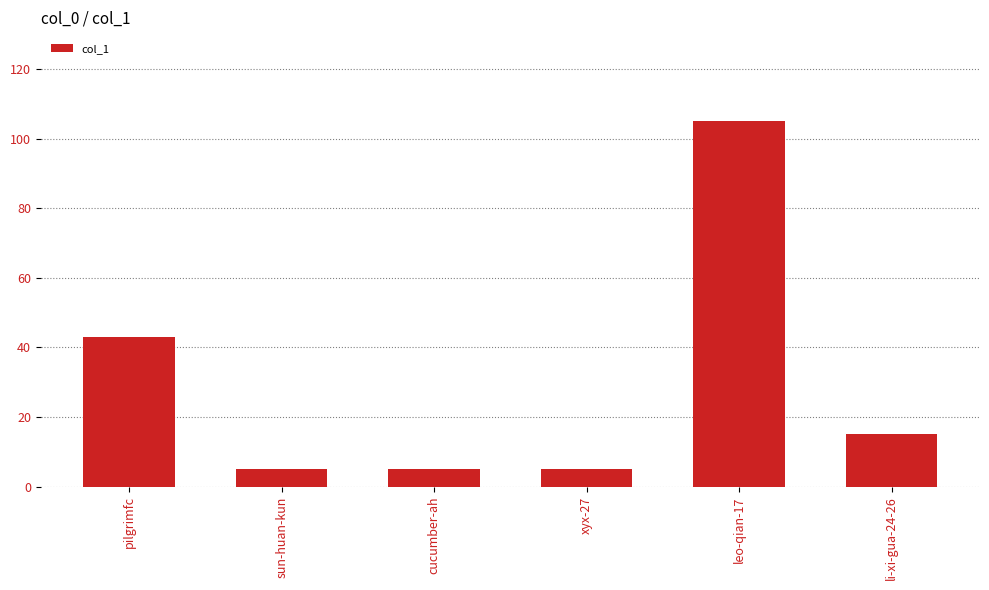

Reading left to right, list all the values displayed in this chart.

pilgrimfc=43	sun-huan-kun=5	cucumber-ah=5	xyx-27=5	leo-qian-17=105	li-xi-gua-24-26=15